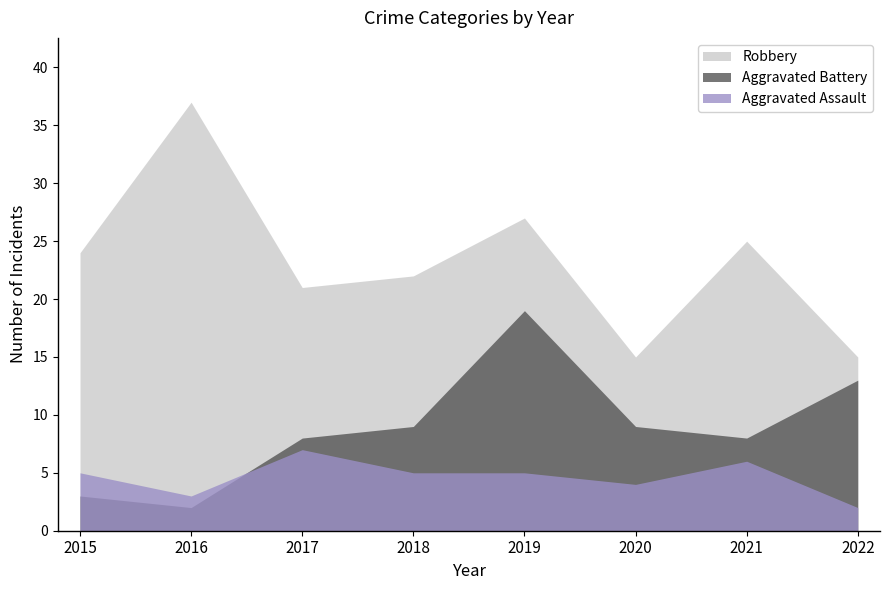

Count the number of categories in the chart.

8